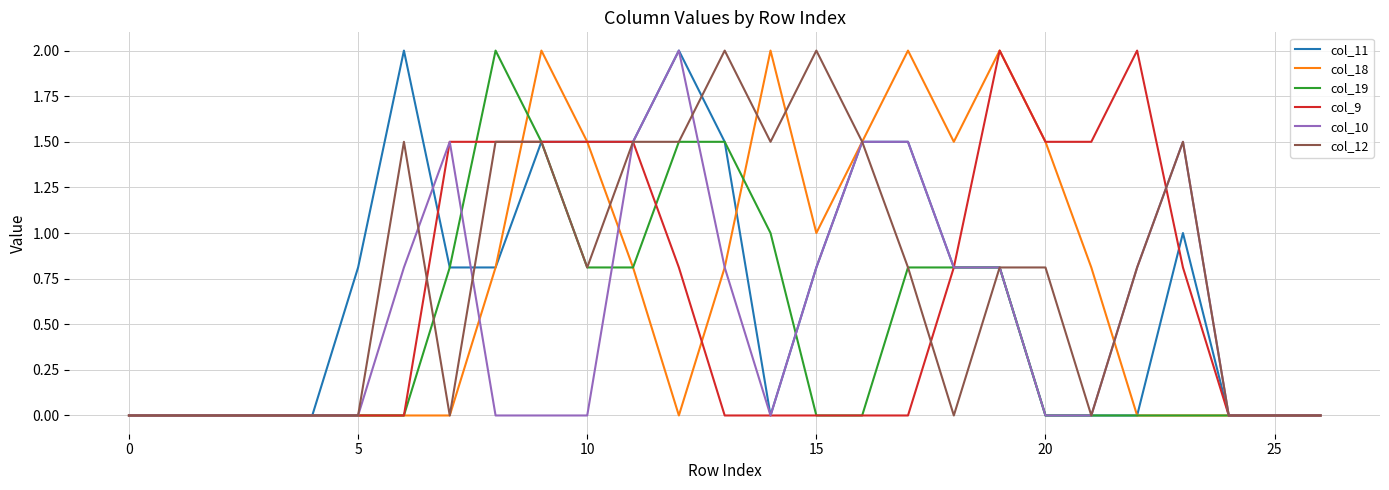

What is the highest value of the col_19 series?

2.0